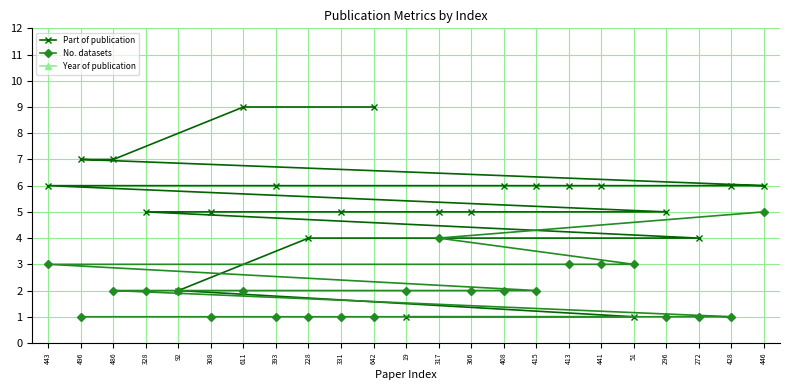

The value of Year of publication at 415 is 2023. True or false?

True